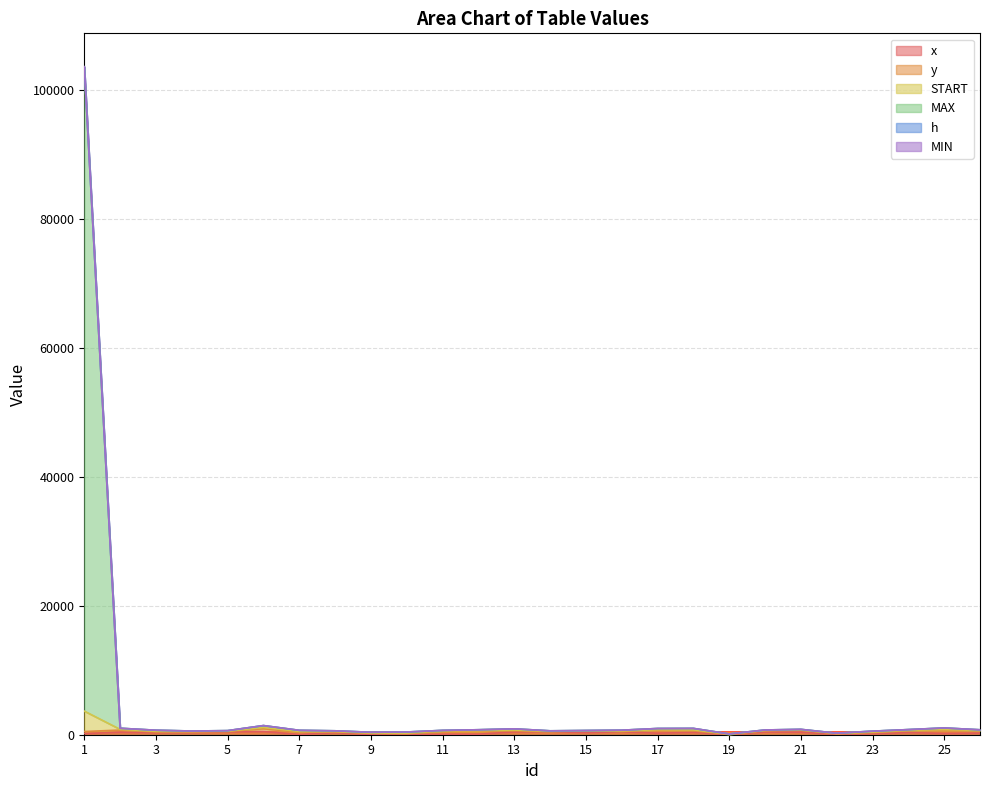

What is the sum of the MAX values at 4 and 11?

1249.8